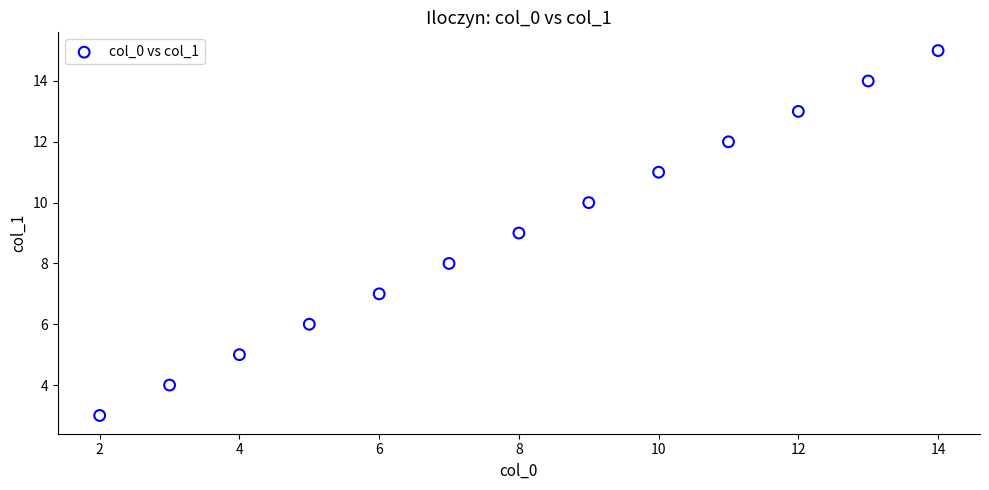

What is the range of X values (max minus min)?

12